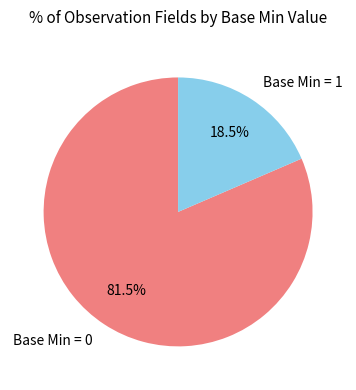

Is there any slice that represents more than half of the pie?

Yes